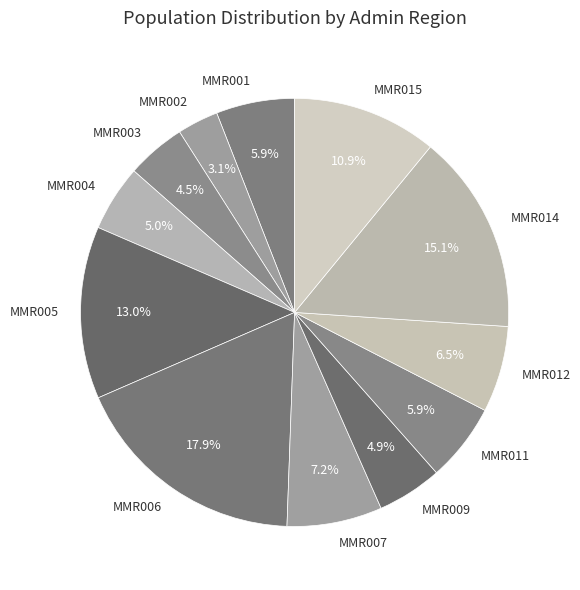

What is the ratio of the value at MMR006 to the value at MMR005?

1.4